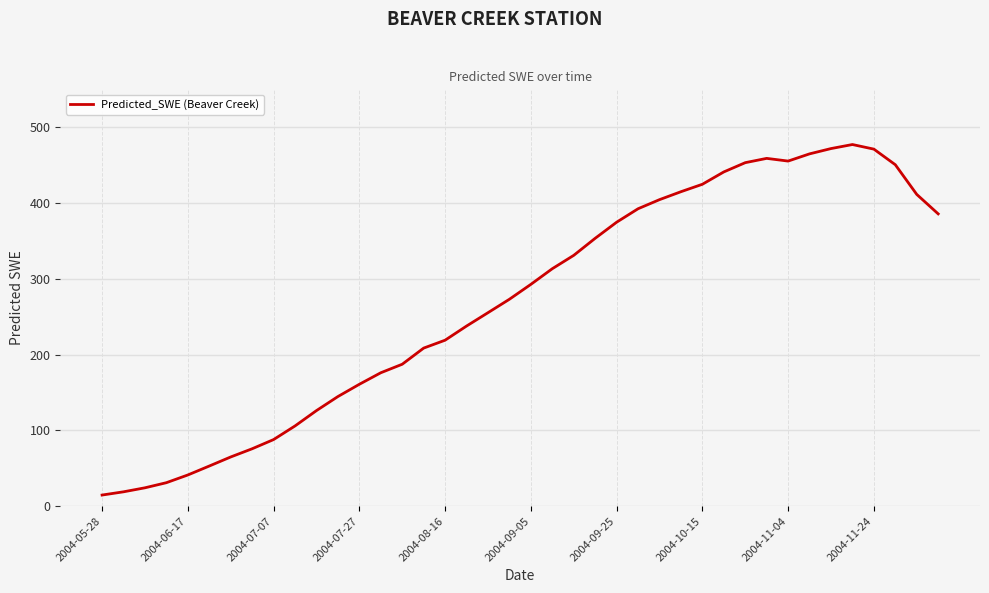

What is the maximum value shown in the chart?

477.2